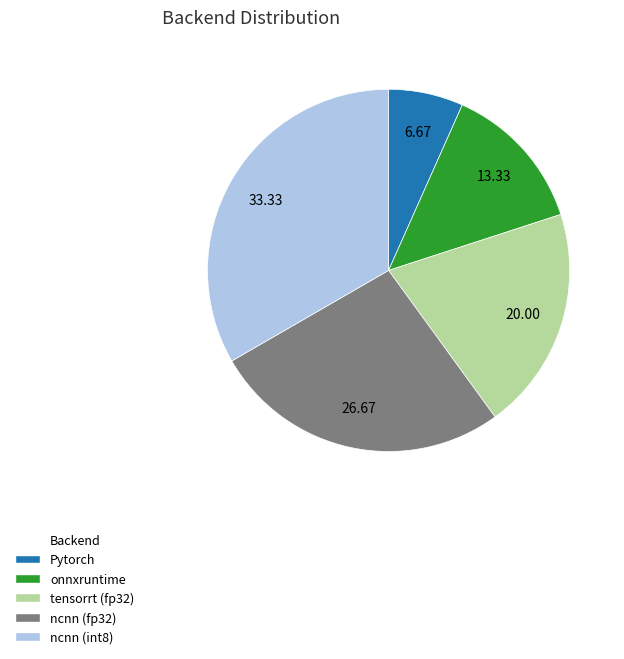

Which category has the biggest portion of the pie?

ncnn (int8)